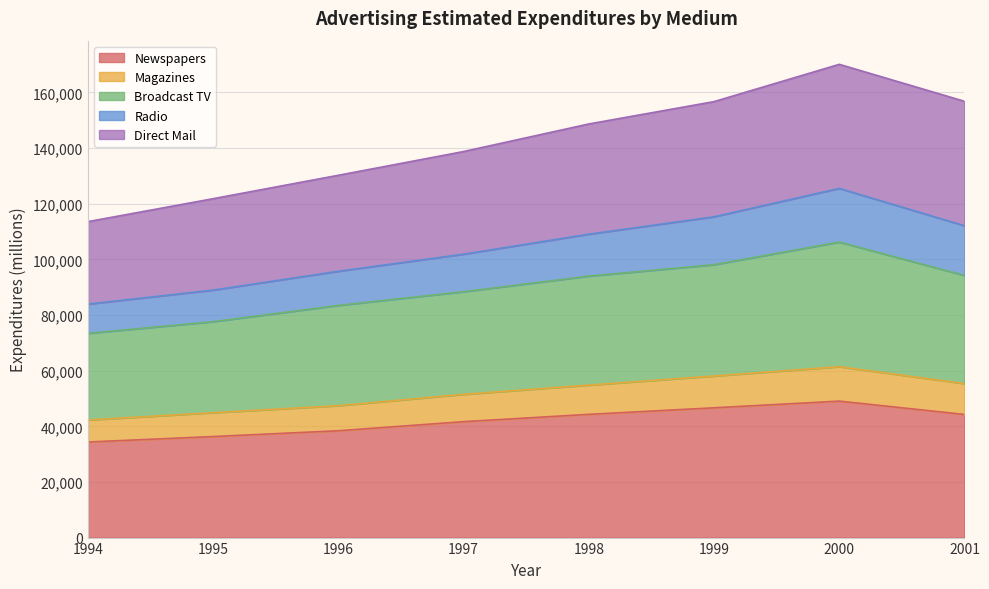

Which has a higher value, 2000 or 1997?

2000